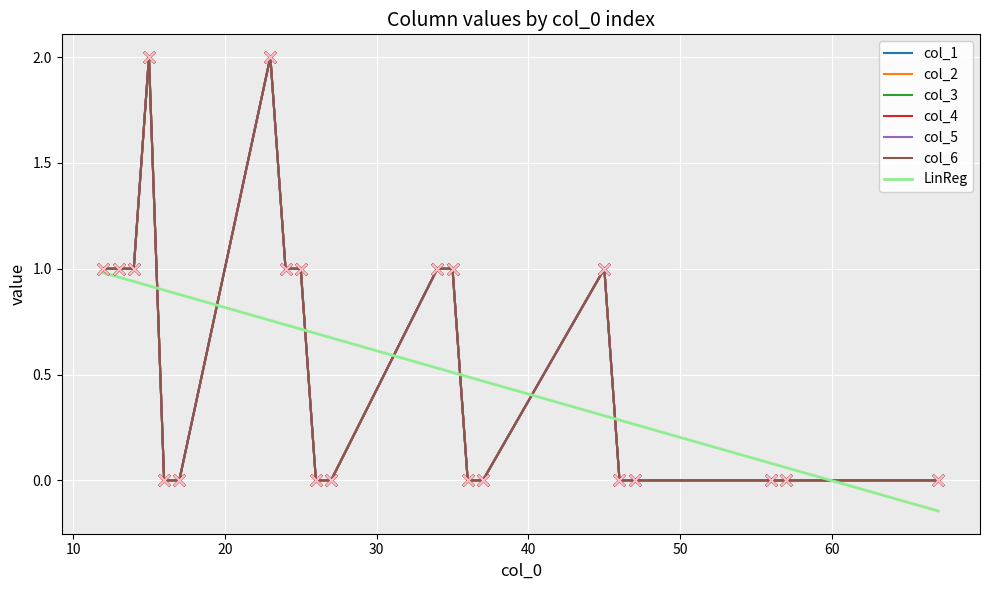

Which series has the widest spread of Y values?

col_1